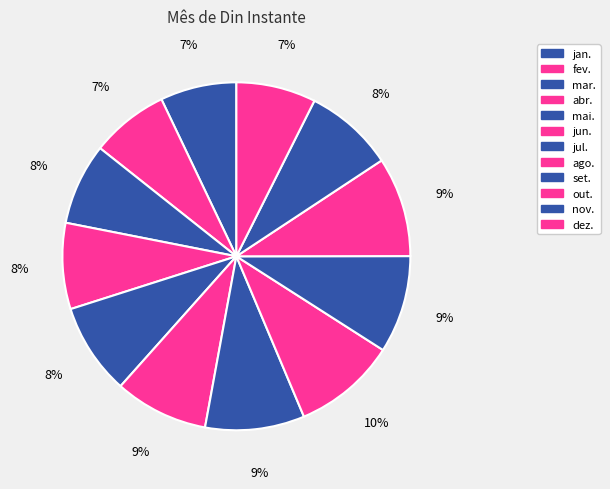

Rank the categories by value from lowest to highest.

jan., fev., dez., mar., abr., nov., mai., jun., set., jul., out., ago.